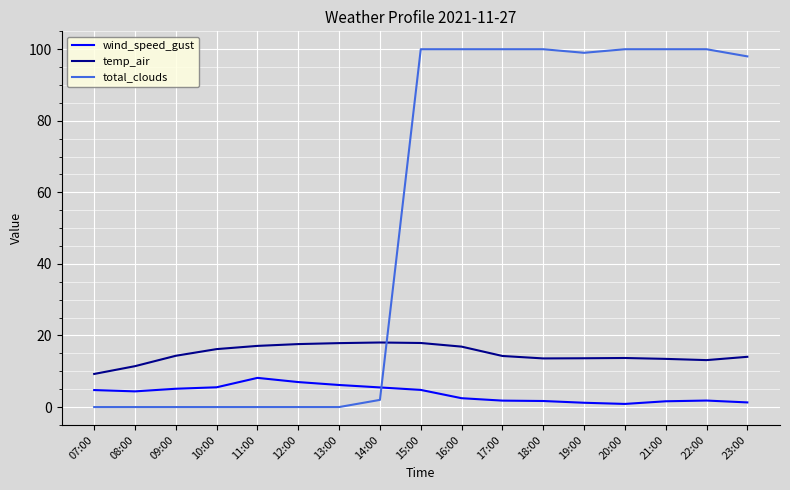

Is the value of temp_air at 11:00 greater than the value of total_clouds at 23:00?

No